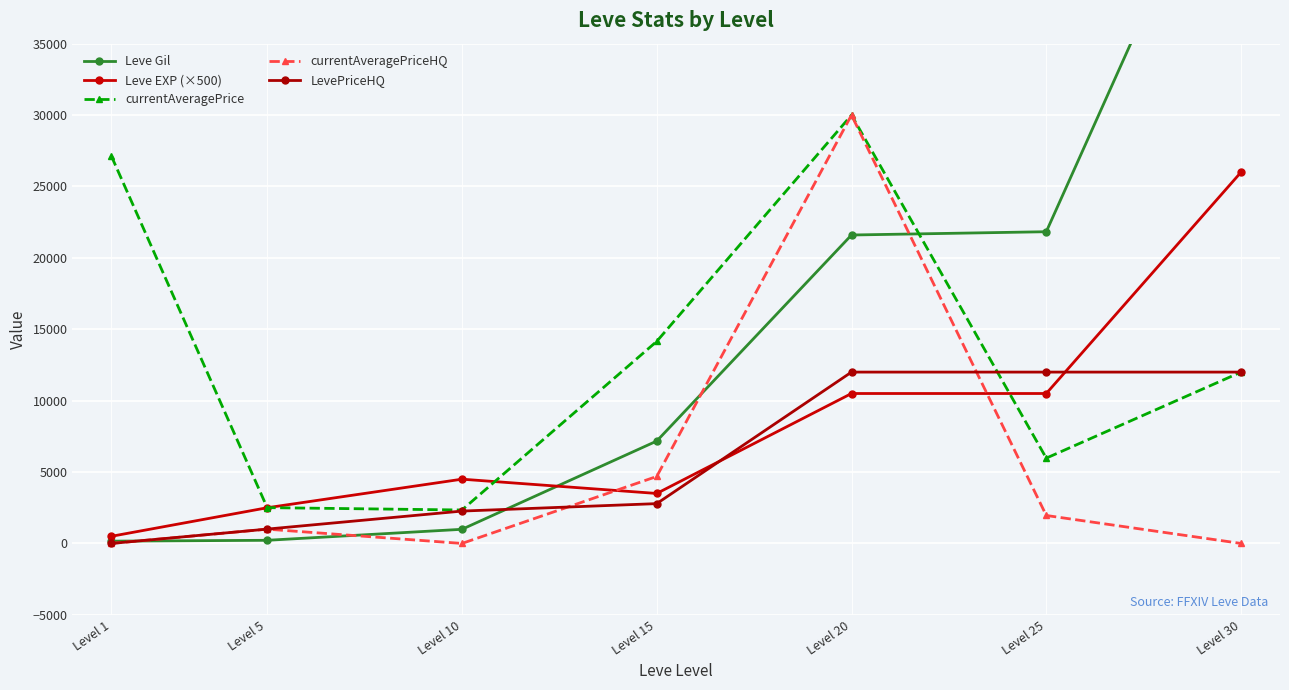

Which category has the lowest value in the Leve EXP (×500) series?

Level 1